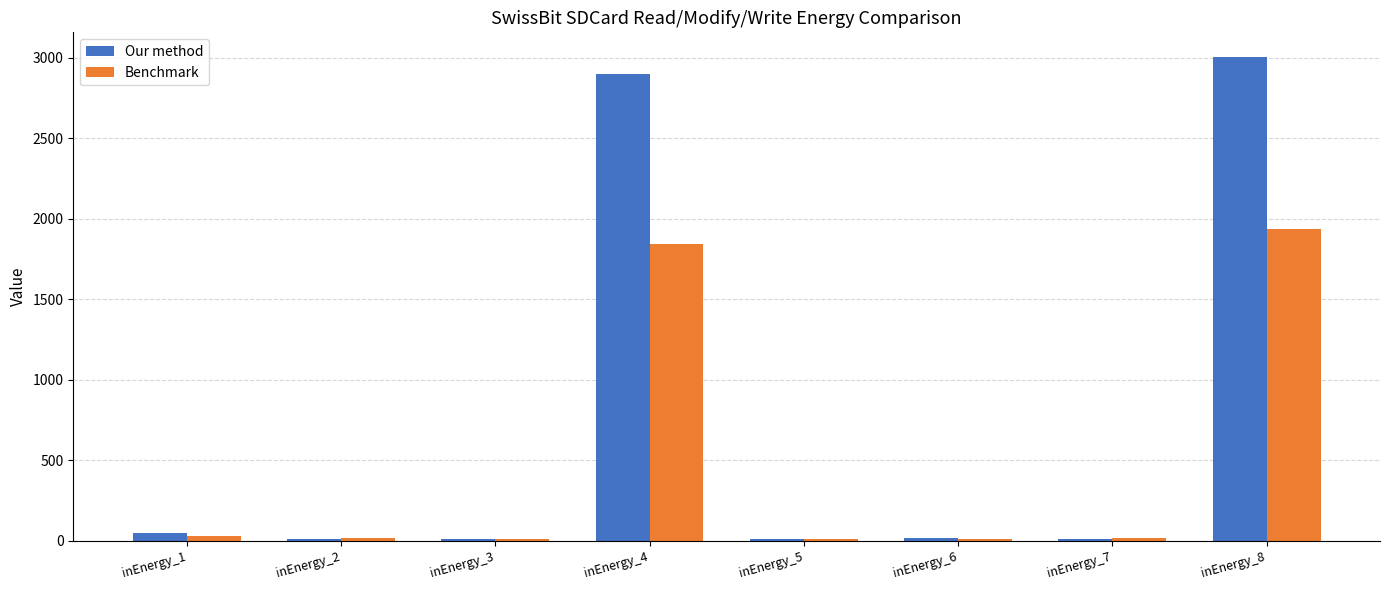

Where does the Benchmark series first go above 17?

inEnergy_1